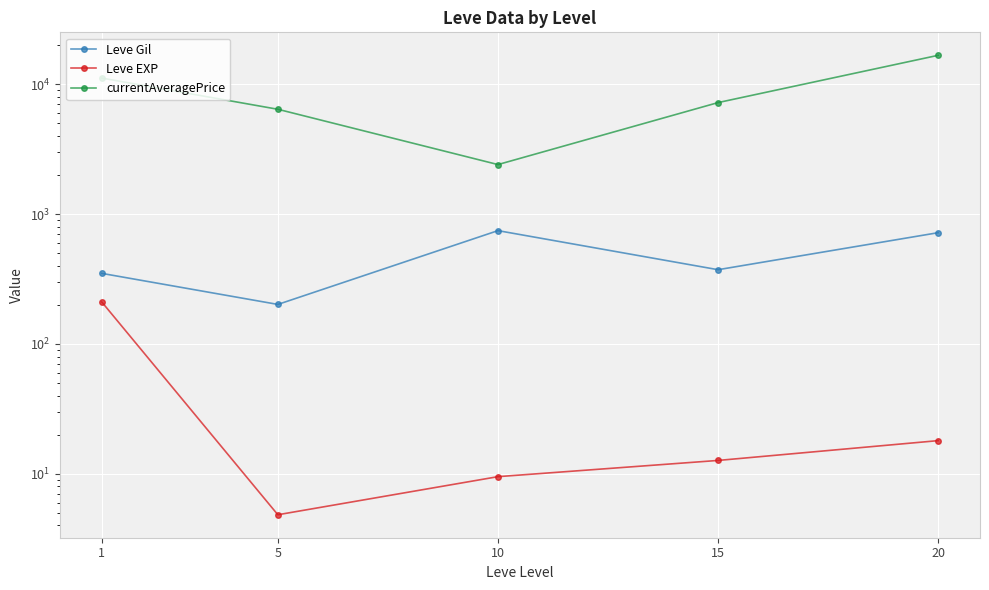

What is the average value of the Leve EXP series?

51.1